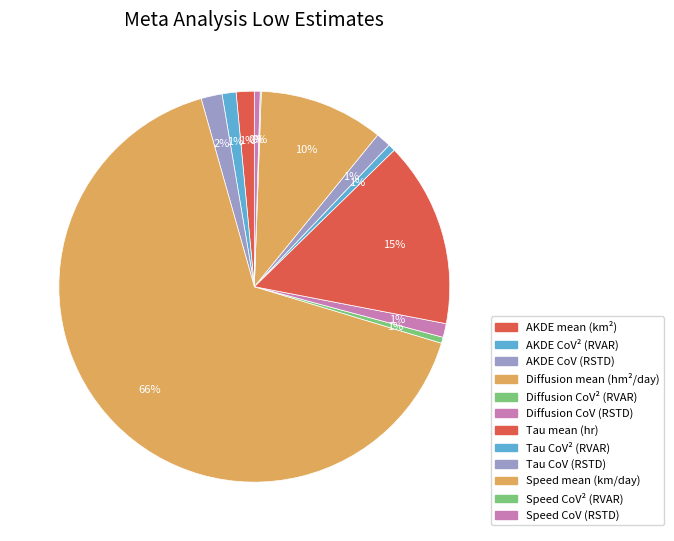

What percentage is the Diffusion CoV (RSTD) slice, to the nearest percent?

1%